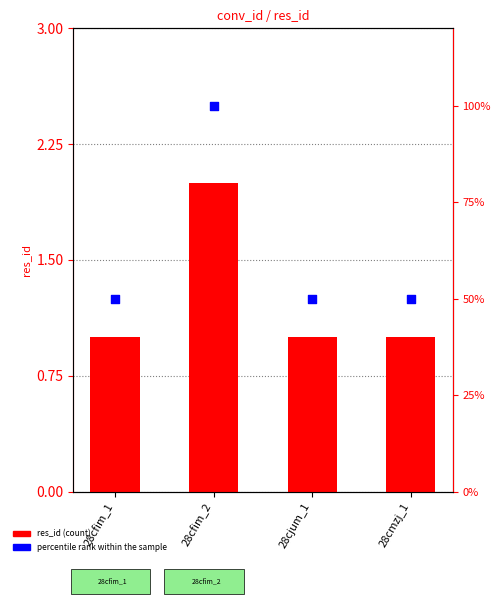

At how many categories does at least one series exceed 1?

1